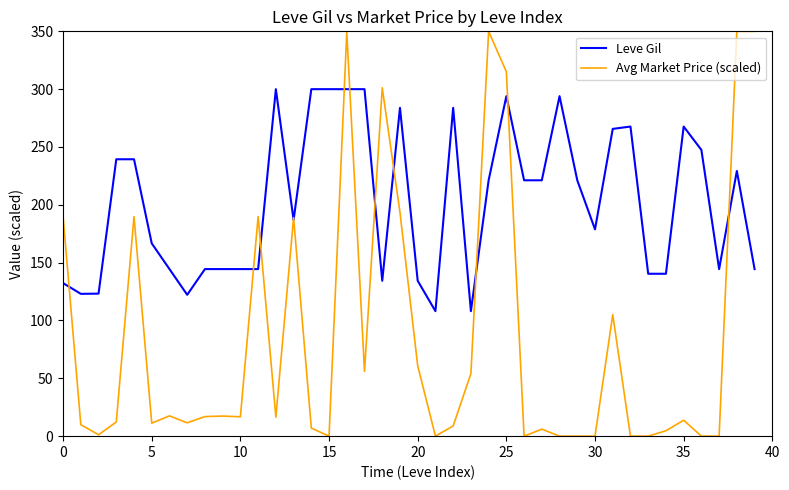

Which series ends up on top after the final intersection of Avg Market Price (scaled) and Leve Gil?

Avg Market Price (scaled)